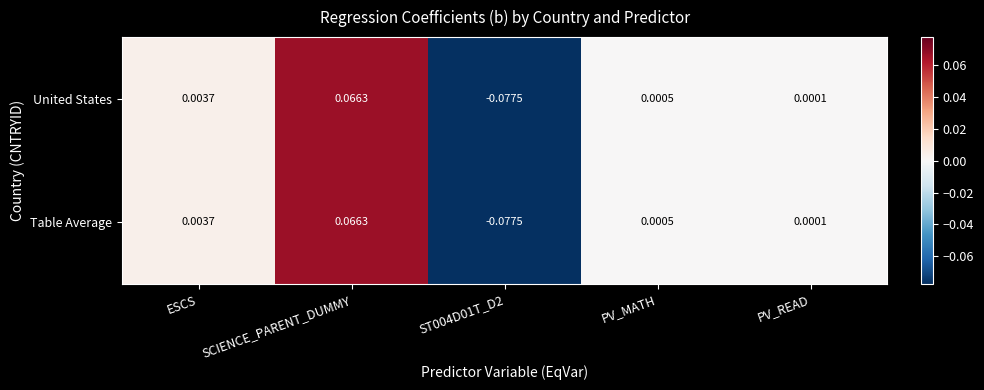

Which category has the highest value in the United States series?

SCIENCE_PARENT_DUMMY